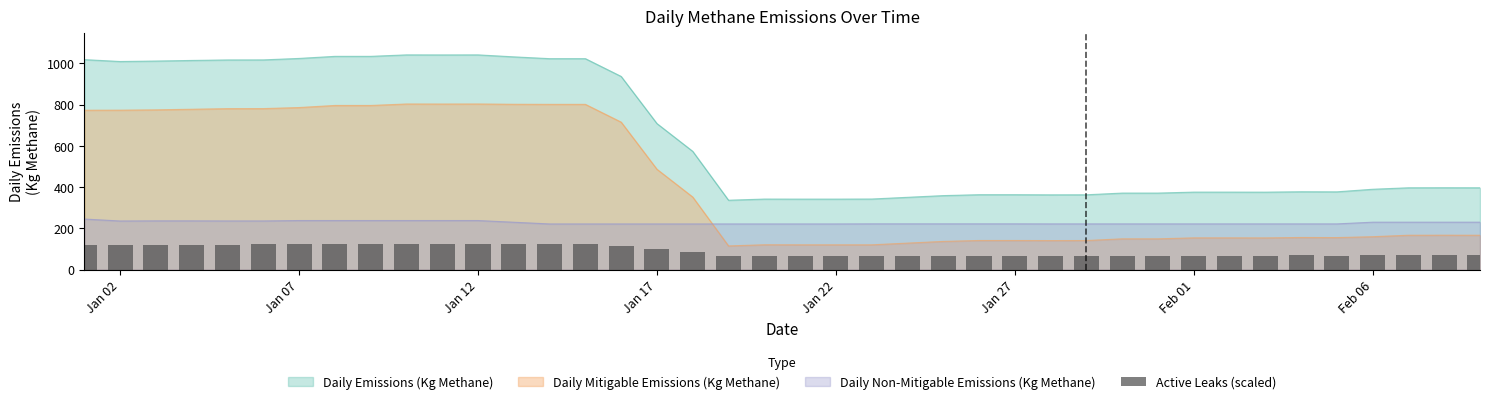

True or false: Daily Non-Mitigable Emissions (Kg Methane) and Daily Emissions (Kg Methane) cross at least once.

False